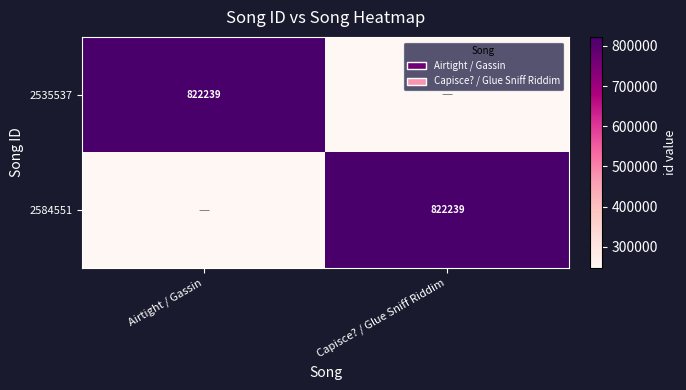

What is the highest value of the 2584551 series?

822239.0